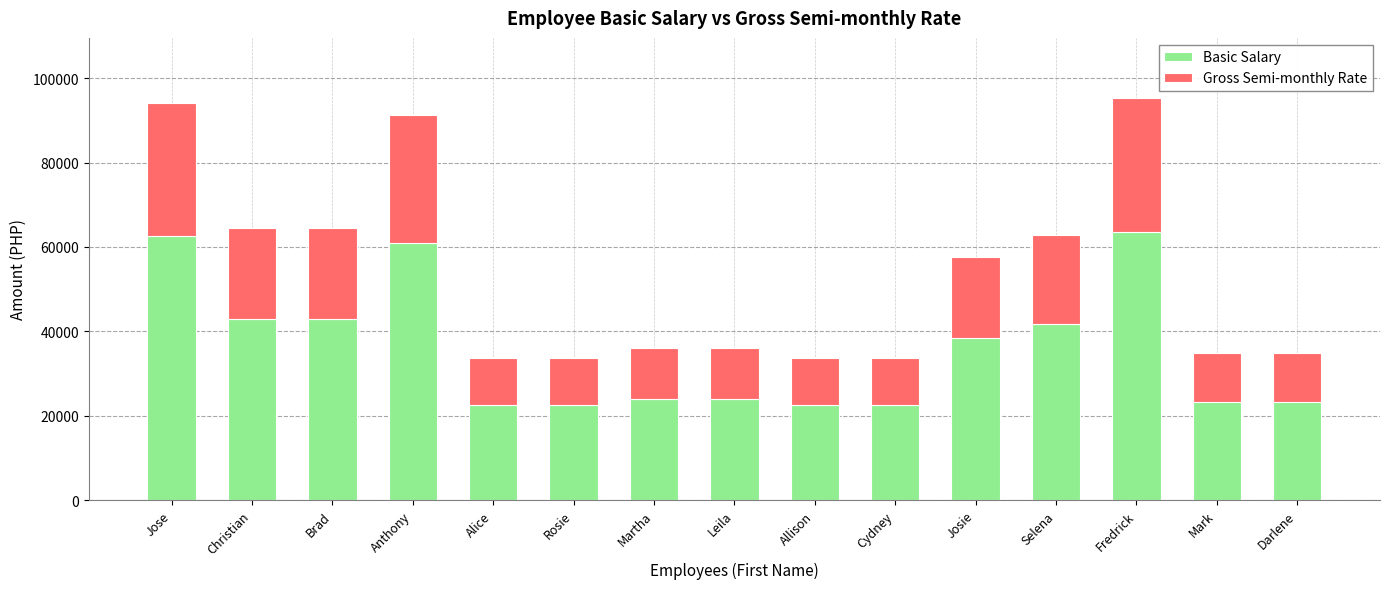

How many values in the Basic Salary series are below 24000?

6